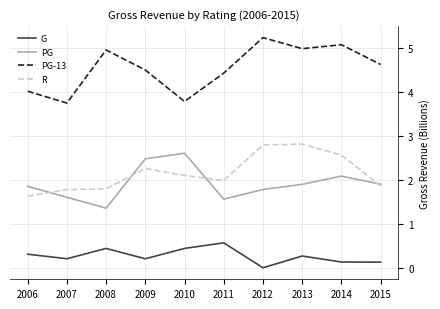

Which label corresponds to the smallest value in the chart?

2012